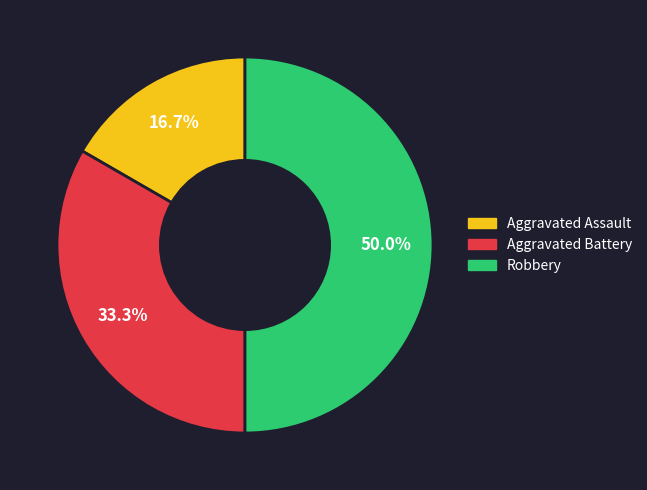

How much of the chart is everything except Aggravated Battery?

66.7%